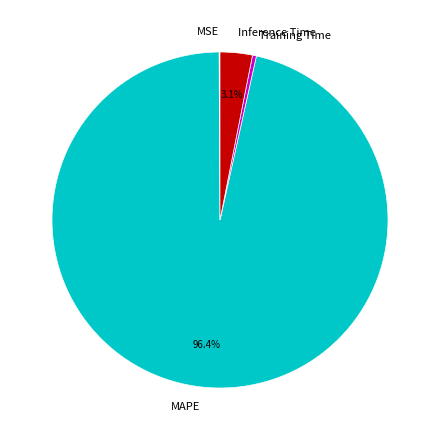

What is the largest slice in the pie chart?

MAPE